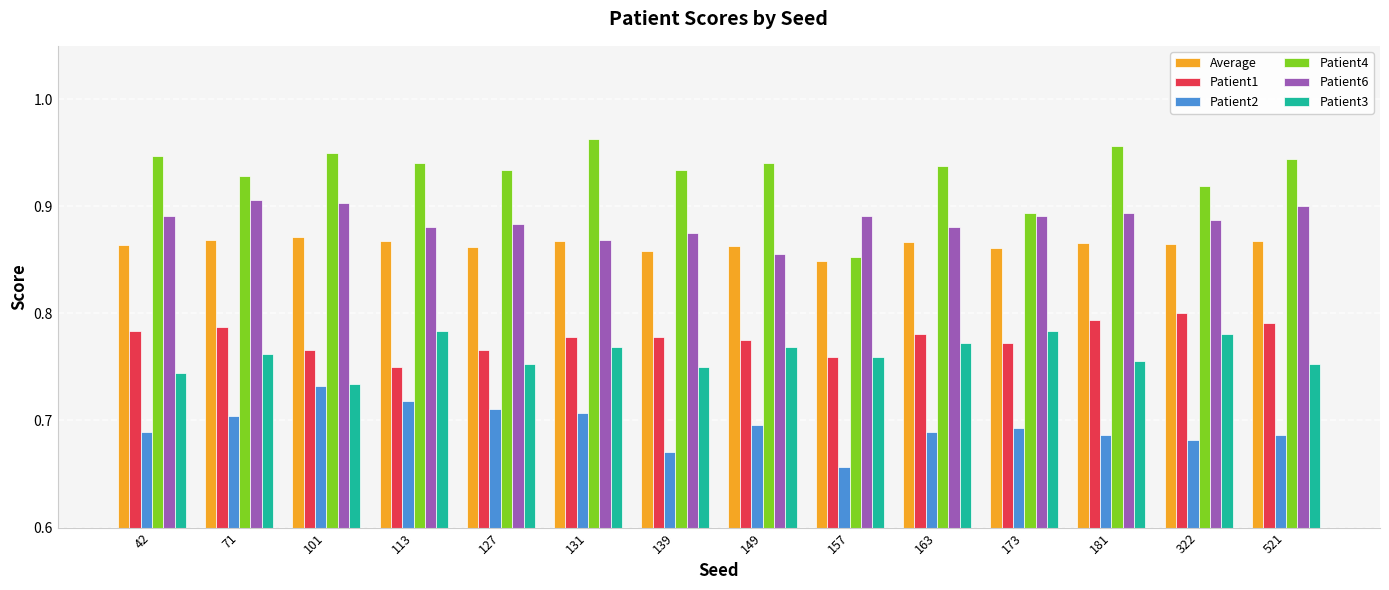

Where is Average nearest to the value 0?

157